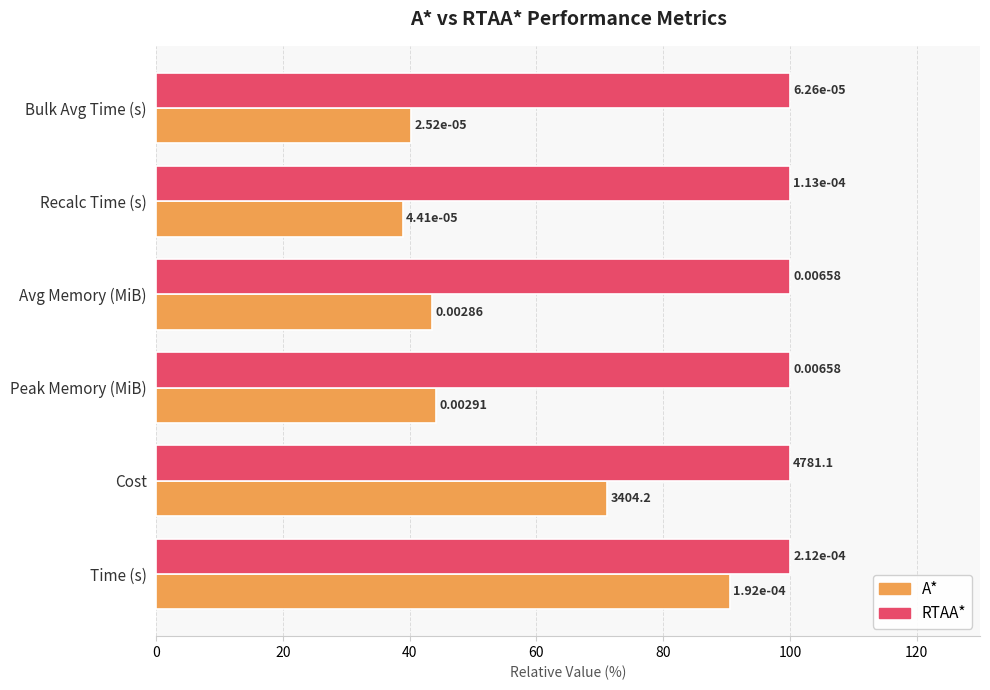

What are all the series names shown in the legend?

A*, RTAA*